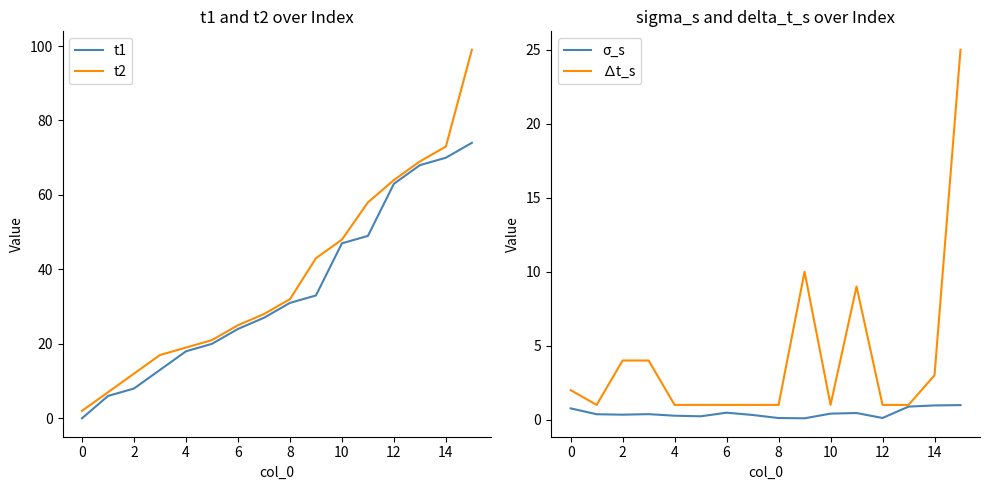

What is the maximum value for σ_s?

1.0